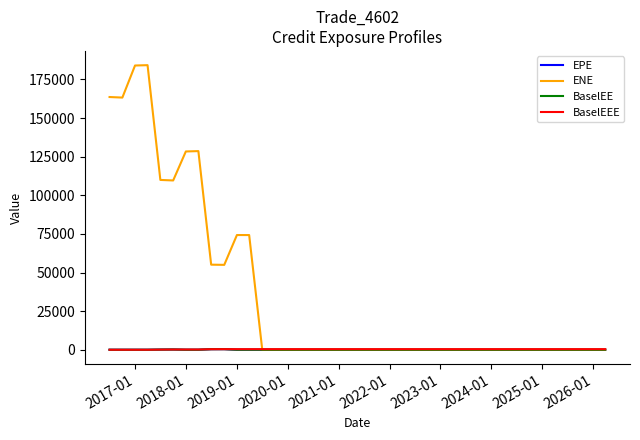

Which series has the largest range (max minus min)?

ENE